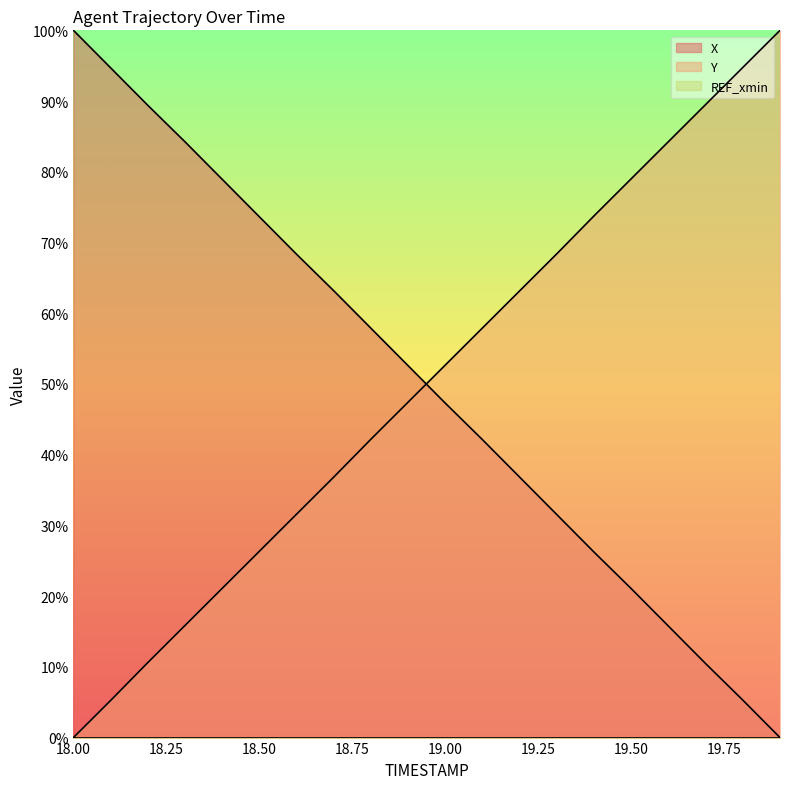

At which category does the chart reach its minimum across all series?

19.9